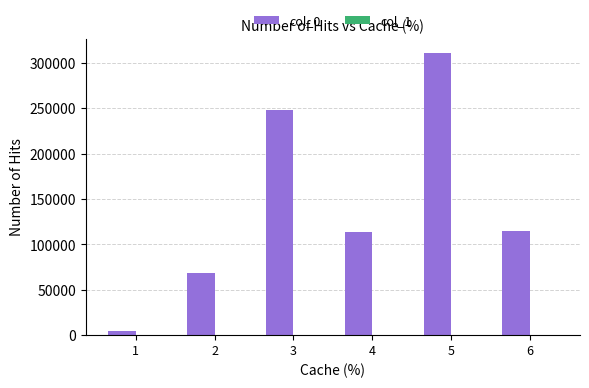

What is the maximum value shown in the chart?

311133